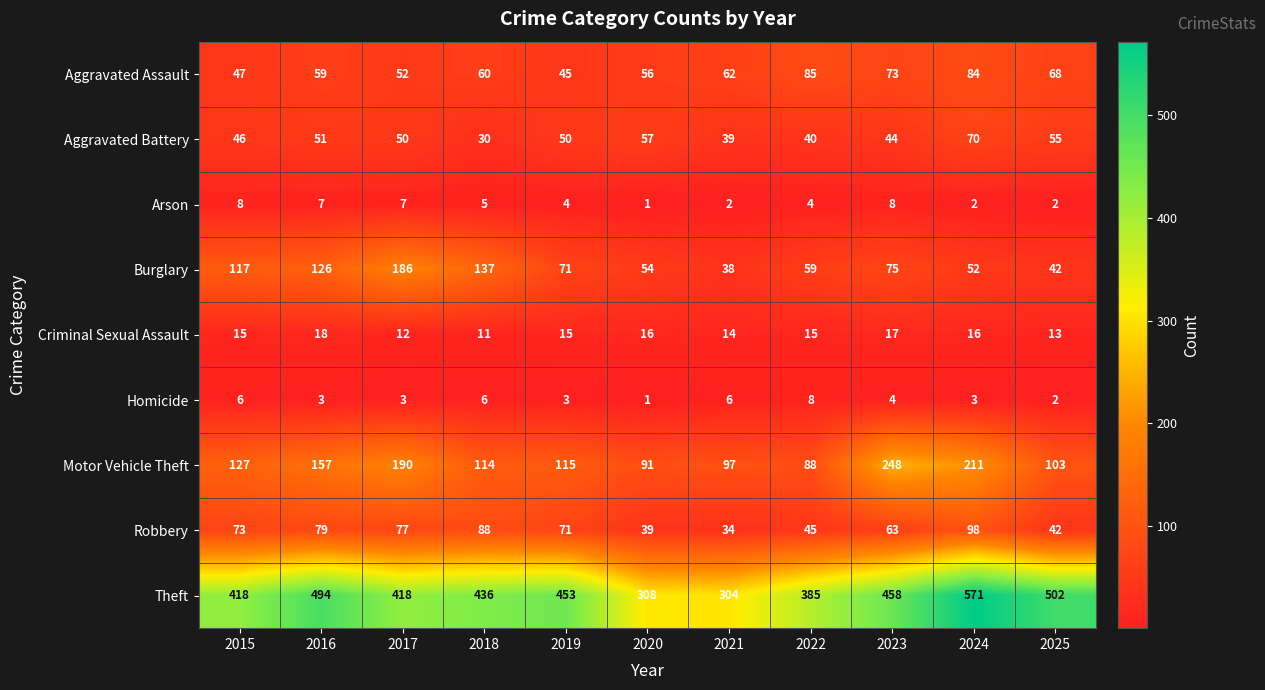

At which category is the sum across all series the highest?

2024